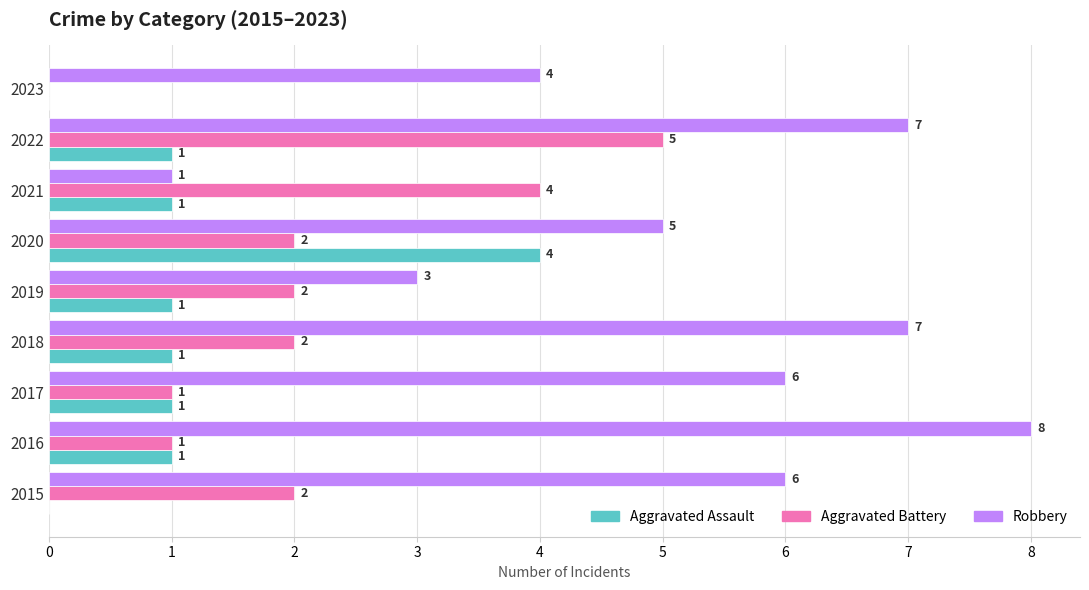

How many Robbery values are between 4 and 7?

6